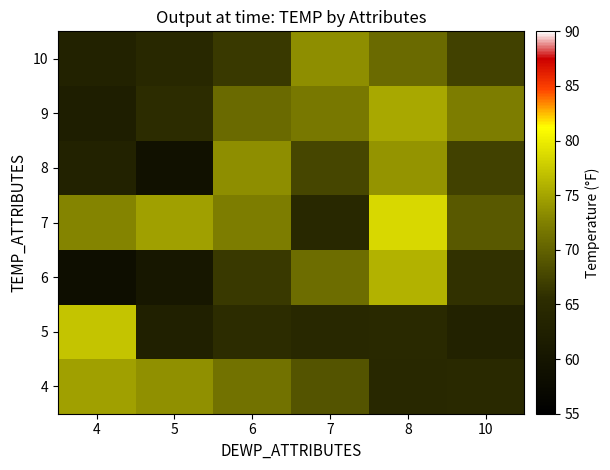

How many data points does each series have?

6